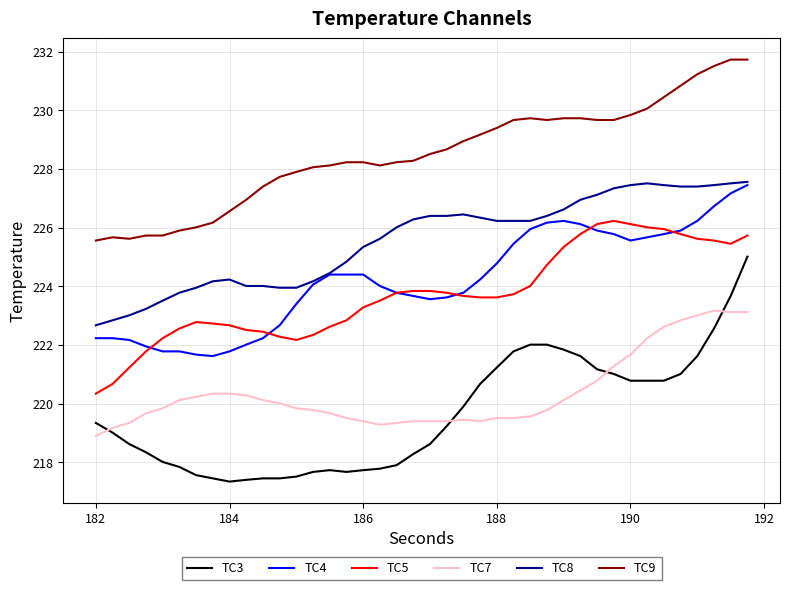

True or false: TC9 and TC4 intersect in this chart.

False